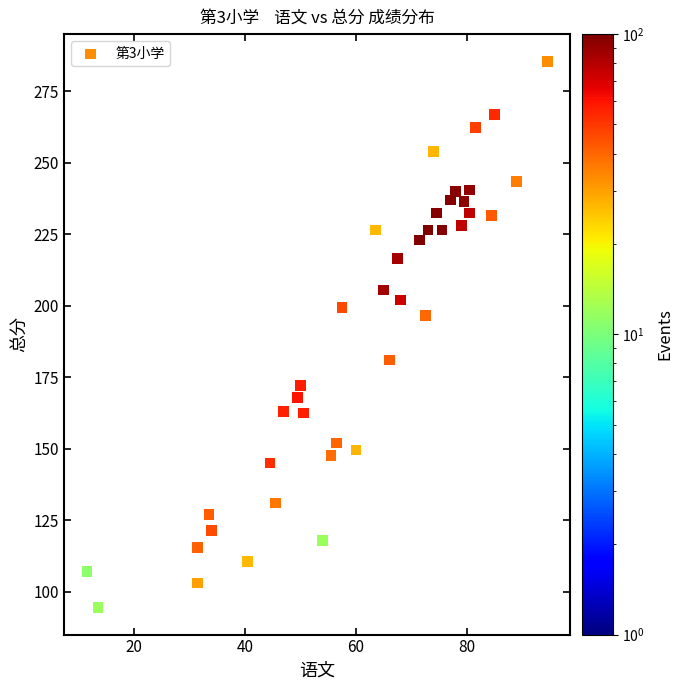

What is the range of Y values (max minus min)?

191.0